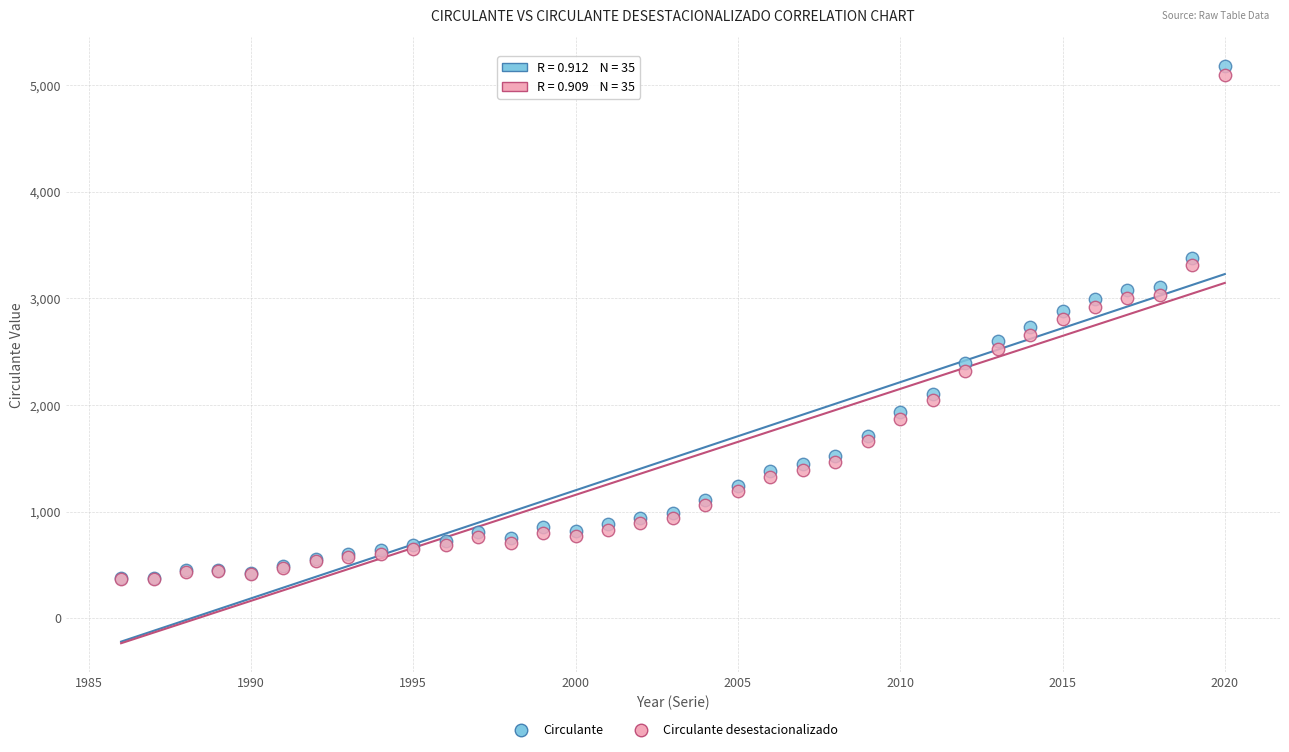

Which series has the largest Y range (max minus min)?

Circulante